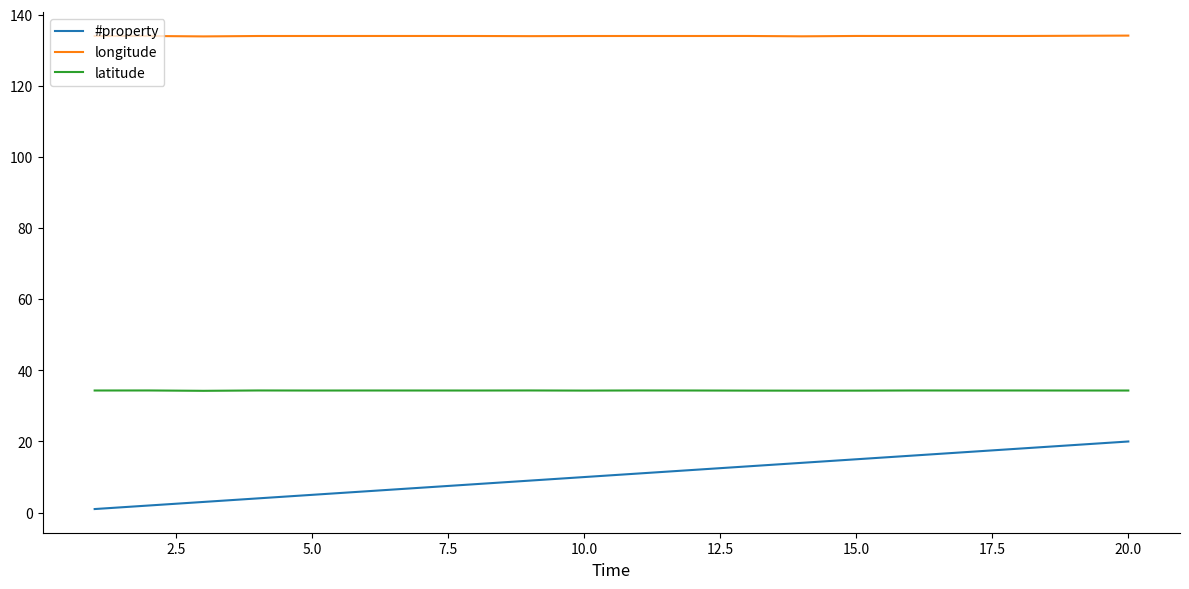

How many lines are shown in the chart?

3